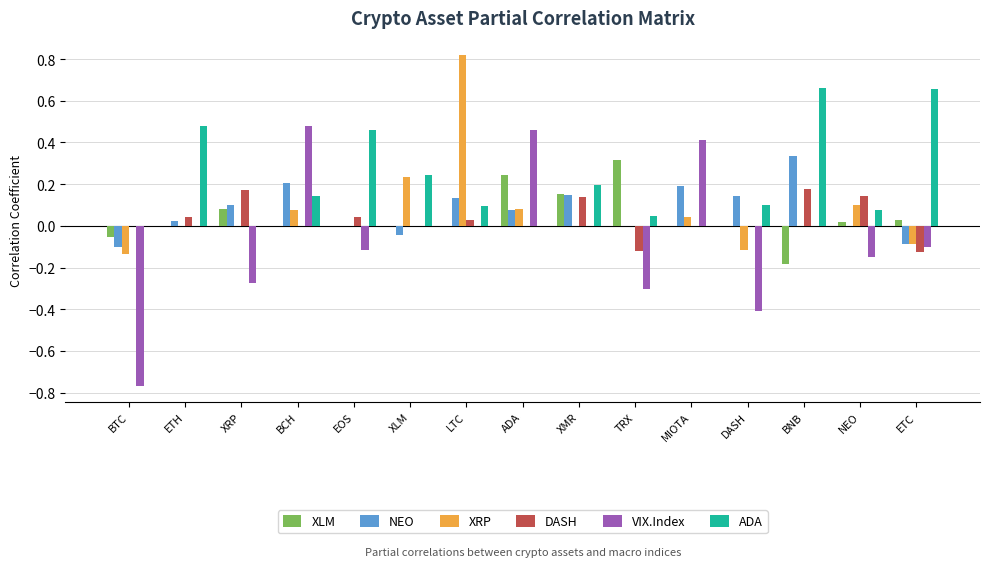

Which series has the largest total across all categories?

ADA